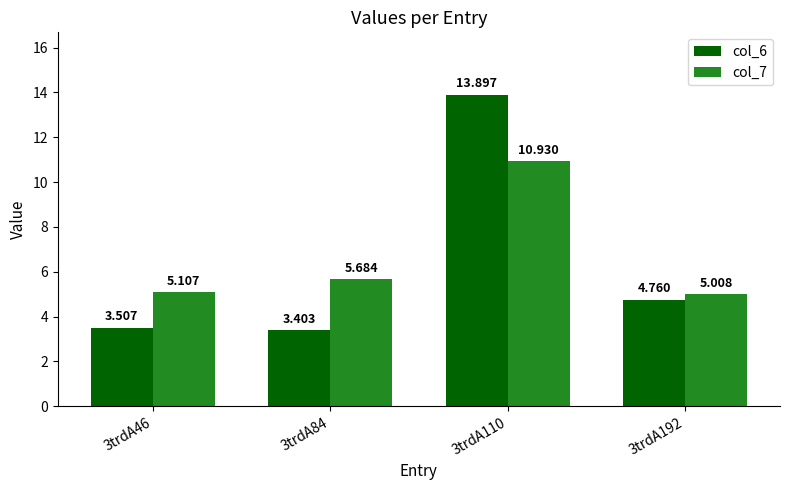

What is the difference between the second highest and second lowest values in the col_7 series?

0.6